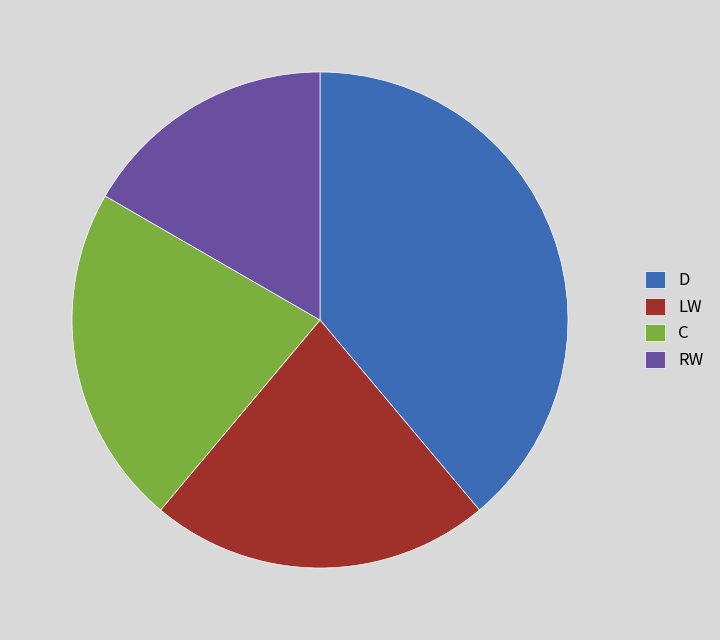

Does RW represent more than half of the total?

No